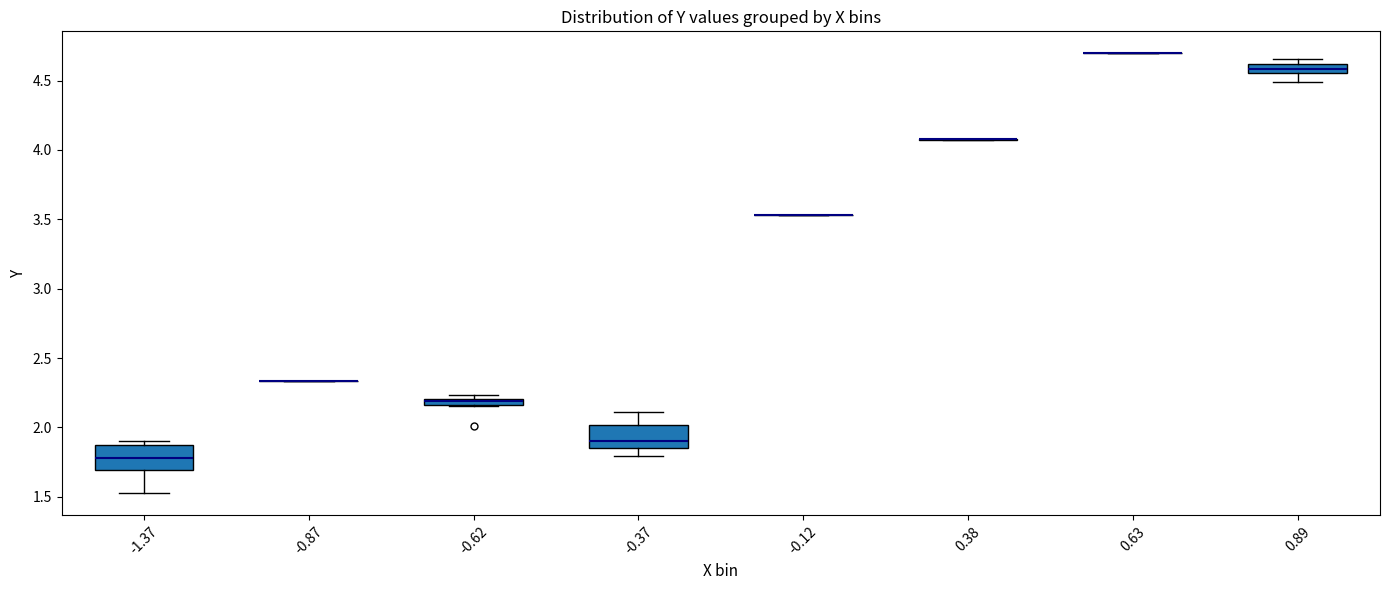

Where does the lower whisker of the box at x = -1.37 end on the y-axis? The values are not printed on the chart, so give them approximately, as read against the axis.

1.55